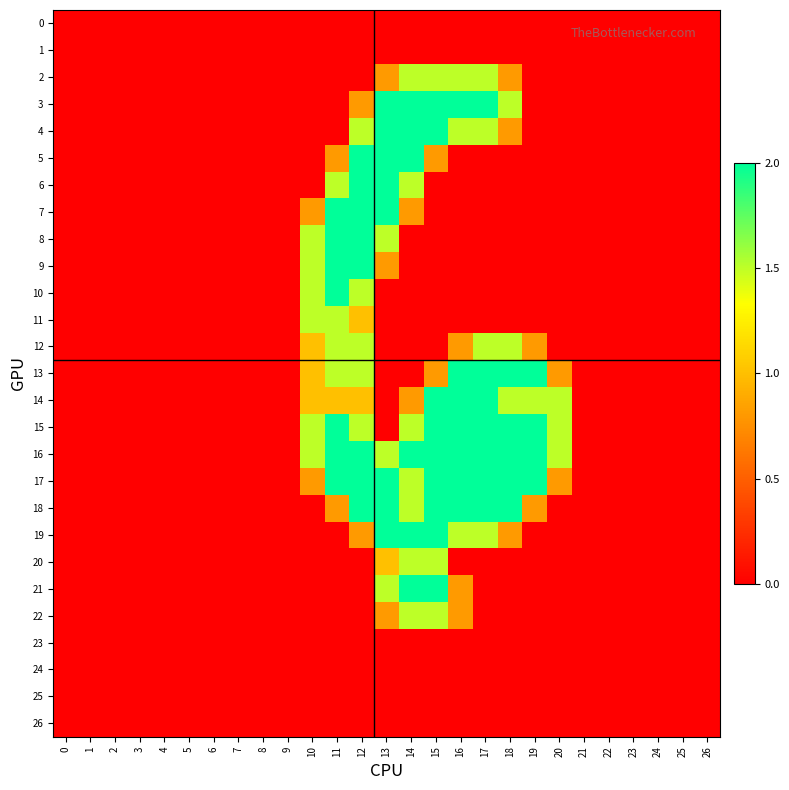

Reading left to right, what are all the values shown in this chart?

0: 0=0.0	1=0.0	2=0.0	3=0.0	4=0.0	5=0.0	6=0.0	7=0.0	8=0.0	9=0.0	10=0.0	11=0.0	12=0.0	13=0.0	14=0.0	15=0.0	16=0.0	17=0.0	18=0.0	19=0.0	20=0.0	21=0.0	22=0.0	23=0.0	24=0.0	25=0.0	26=0.0
1: 0=0.0	1=0.0	2=0.0	3=0.0	4=0.0	5=0.0	6=0.0	7=0.0	8=0.0	9=0.0	10=0.0	11=0.0	12=0.0	13=0.0	14=0.0	15=0.0	16=0.0	17=0.0	18=0.0	19=0.0	20=0.0	21=0.0	22=0.0	23=0.0	24=0.0	25=0.0	26=0.0
2: 0=0.0	1=0.0	2=0.0	3=0.0	4=0.0	5=0.0	6=0.0	7=0.0	8=0.0	9=0.0	10=0.0	11=0.0	12=0.0	13=0.8	14=1.5	15=1.5	16=1.5	17=1.5	18=0.8	19=0.0	20=0.0	21=0.0	22=0.0	23=0.0	24=0.0	25=0.0	26=0.0
3: 0=0.0	1=0.0	2=0.0	3=0.0	4=0.0	5=0.0	6=0.0	7=0.0	8=0.0	9=0.0	10=0.0	11=0.0	12=0.8	13=2.0	14=2.0	15=2.0	16=2.0	17=2.0	18=1.5	19=0.0	20=0.0	21=0.0	22=0.0	23=0.0	24=0.0	25=0.0	26=0.0
4: 0=0.0	1=0.0	2=0.0	3=0.0	4=0.0	5=0.0	6=0.0	7=0.0	8=0.0	9=0.0	10=0.0	11=0.0	12=1.5	13=2.0	14=2.0	15=2.0	16=1.5	17=1.5	18=0.8	19=0.0	20=0.0	21=0.0	22=0.0	23=0.0	24=0.0	25=0.0	26=0.0
5: 0=0.0	1=0.0	2=0.0	3=0.0	4=0.0	5=0.0	6=0.0	7=0.0	8=0.0	9=0.0	10=0.0	11=0.8	12=2.0	13=2.0	14=2.0	15=0.8	16=0.0	17=0.0	18=0.0	19=0.0	20=0.0	21=0.0	22=0.0	23=0.0	24=0.0	25=0.0	26=0.0
6: 0=0.0	1=0.0	2=0.0	3=0.0	4=0.0	5=0.0	6=0.0	7=0.0	8=0.0	9=0.0	10=0.0	11=1.5	12=2.0	13=2.0	14=1.5	15=0.0	16=0.0	17=0.0	18=0.0	19=0.0	20=0.0	21=0.0	22=0.0	23=0.0	24=0.0	25=0.0	26=0.0
7: 0=0.0	1=0.0	2=0.0	3=0.0	4=0.0	5=0.0	6=0.0	7=0.0	8=0.0	9=0.0	10=0.8	11=2.0	12=2.0	13=2.0	14=0.8	15=0.0	16=0.0	17=0.0	18=0.0	19=0.0	20=0.0	21=0.0	22=0.0	23=0.0	24=0.0	25=0.0	26=0.0
8: 0=0.0	1=0.0	2=0.0	3=0.0	4=0.0	5=0.0	6=0.0	7=0.0	8=0.0	9=0.0	10=1.5	11=2.0	12=2.0	13=1.5	14=0.0	15=0.0	16=0.0	17=0.0	18=0.0	19=0.0	20=0.0	21=0.0	22=0.0	23=0.0	24=0.0	25=0.0	26=0.0
9: 0=0.0	1=0.0	2=0.0	3=0.0	4=0.0	5=0.0	6=0.0	7=0.0	8=0.0	9=0.0	10=1.5	11=2.0	12=2.0	13=0.8	14=0.0	15=0.0	16=0.0	17=0.0	18=0.0	19=0.0	20=0.0	21=0.0	22=0.0	23=0.0	24=0.0	25=0.0	26=0.0
10: 0=0.0	1=0.0	2=0.0	3=0.0	4=0.0	5=0.0	6=0.0	7=0.0	8=0.0	9=0.0	10=1.5	11=2.0	12=1.5	13=0.0	14=0.0	15=0.0	16=0.0	17=0.0	18=0.0	19=0.0	20=0.0	21=0.0	22=0.0	23=0.0	24=0.0	25=0.0	26=0.0
11: 0=0.0	1=0.0	2=0.0	3=0.0	4=0.0	5=0.0	6=0.0	7=0.0	8=0.0	9=0.0	10=1.5	11=1.5	12=1.0	13=0.0	14=0.0	15=0.0	16=0.0	17=0.0	18=0.0	19=0.0	20=0.0	21=0.0	22=0.0	23=0.0	24=0.0	25=0.0	26=0.0
12: 0=0.0	1=0.0	2=0.0	3=0.0	4=0.0	5=0.0	6=0.0	7=0.0	8=0.0	9=0.0	10=1.0	11=1.5	12=1.5	13=0.0	14=0.0	15=0.0	16=0.8	17=1.5	18=1.5	19=0.8	20=0.0	21=0.0	22=0.0	23=0.0	24=0.0	25=0.0	26=0.0
13: 0=0.0	1=0.0	2=0.0	3=0.0	4=0.0	5=0.0	6=0.0	7=0.0	8=0.0	9=0.0	10=1.0	11=1.5	12=1.5	13=0.0	14=0.0	15=0.8	16=2.0	17=2.0	18=2.0	19=2.0	20=0.8	21=0.0	22=0.0	23=0.0	24=0.0	25=0.0	26=0.0
14: 0=0.0	1=0.0	2=0.0	3=0.0	4=0.0	5=0.0	6=0.0	7=0.0	8=0.0	9=0.0	10=1.0	11=1.0	12=1.0	13=0.0	14=0.8	15=2.0	16=2.0	17=2.0	18=1.5	19=1.5	20=1.5	21=0.0	22=0.0	23=0.0	24=0.0	25=0.0	26=0.0
15: 0=0.0	1=0.0	2=0.0	3=0.0	4=0.0	5=0.0	6=0.0	7=0.0	8=0.0	9=0.0	10=1.5	11=2.0	12=1.5	13=0.0	14=1.5	15=2.0	16=2.0	17=2.0	18=2.0	19=2.0	20=1.5	21=0.0	22=0.0	23=0.0	24=0.0	25=0.0	26=0.0
16: 0=0.0	1=0.0	2=0.0	3=0.0	4=0.0	5=0.0	6=0.0	7=0.0	8=0.0	9=0.0	10=1.5	11=2.0	12=2.0	13=1.5	14=2.0	15=2.0	16=2.0	17=2.0	18=2.0	19=2.0	20=1.5	21=0.0	22=0.0	23=0.0	24=0.0	25=0.0	26=0.0
17: 0=0.0	1=0.0	2=0.0	3=0.0	4=0.0	5=0.0	6=0.0	7=0.0	8=0.0	9=0.0	10=0.8	11=2.0	12=2.0	13=2.0	14=1.5	15=2.0	16=2.0	17=2.0	18=2.0	19=2.0	20=0.8	21=0.0	22=0.0	23=0.0	24=0.0	25=0.0	26=0.0
18: 0=0.0	1=0.0	2=0.0	3=0.0	4=0.0	5=0.0	6=0.0	7=0.0	8=0.0	9=0.0	10=0.0	11=0.8	12=2.0	13=2.0	14=1.5	15=2.0	16=2.0	17=2.0	18=2.0	19=0.8	20=0.0	21=0.0	22=0.0	23=0.0	24=0.0	25=0.0	26=0.0
19: 0=0.0	1=0.0	2=0.0	3=0.0	4=0.0	5=0.0	6=0.0	7=0.0	8=0.0	9=0.0	10=0.0	11=0.0	12=0.8	13=2.0	14=2.0	15=2.0	16=1.5	17=1.5	18=0.8	19=0.0	20=0.0	21=0.0	22=0.0	23=0.0	24=0.0	25=0.0	26=0.0
20: 0=0.0	1=0.0	2=0.0	3=0.0	4=0.0	5=0.0	6=0.0	7=0.0	8=0.0	9=0.0	10=0.0	11=0.0	12=0.0	13=1.0	14=1.5	15=1.5	16=0.0	17=0.0	18=0.0	19=0.0	20=0.0	21=0.0	22=0.0	23=0.0	24=0.0	25=0.0	26=0.0
21: 0=0.0	1=0.0	2=0.0	3=0.0	4=0.0	5=0.0	6=0.0	7=0.0	8=0.0	9=0.0	10=0.0	11=0.0	12=0.0	13=1.5	14=2.0	15=2.0	16=0.8	17=0.0	18=0.0	19=0.0	20=0.0	21=0.0	22=0.0	23=0.0	24=0.0	25=0.0	26=0.0
22: 0=0.0	1=0.0	2=0.0	3=0.0	4=0.0	5=0.0	6=0.0	7=0.0	8=0.0	9=0.0	10=0.0	11=0.0	12=0.0	13=0.8	14=1.5	15=1.5	16=0.8	17=0.0	18=0.0	19=0.0	20=0.0	21=0.0	22=0.0	23=0.0	24=0.0	25=0.0	26=0.0
23: 0=0.0	1=0.0	2=0.0	3=0.0	4=0.0	5=0.0	6=0.0	7=0.0	8=0.0	9=0.0	10=0.0	11=0.0	12=0.0	13=0.0	14=0.0	15=0.0	16=0.0	17=0.0	18=0.0	19=0.0	20=0.0	21=0.0	22=0.0	23=0.0	24=0.0	25=0.0	26=0.0
24: 0=0.0	1=0.0	2=0.0	3=0.0	4=0.0	5=0.0	6=0.0	7=0.0	8=0.0	9=0.0	10=0.0	11=0.0	12=0.0	13=0.0	14=0.0	15=0.0	16=0.0	17=0.0	18=0.0	19=0.0	20=0.0	21=0.0	22=0.0	23=0.0	24=0.0	25=0.0	26=0.0
25: 0=0.0	1=0.0	2=0.0	3=0.0	4=0.0	5=0.0	6=0.0	7=0.0	8=0.0	9=0.0	10=0.0	11=0.0	12=0.0	13=0.0	14=0.0	15=0.0	16=0.0	17=0.0	18=0.0	19=0.0	20=0.0	21=0.0	22=0.0	23=0.0	24=0.0	25=0.0	26=0.0
26: 0=0.0	1=0.0	2=0.0	3=0.0	4=0.0	5=0.0	6=0.0	7=0.0	8=0.0	9=0.0	10=0.0	11=0.0	12=0.0	13=0.0	14=0.0	15=0.0	16=0.0	17=0.0	18=0.0	19=0.0	20=0.0	21=0.0	22=0.0	23=0.0	24=0.0	25=0.0	26=0.0